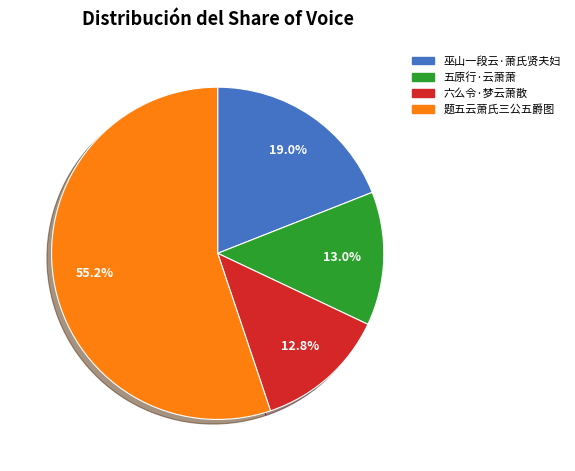

Between 巫山一段云·萧氏贤夫妇 and 题五云萧氏三公五爵图, which is larger?

题五云萧氏三公五爵图